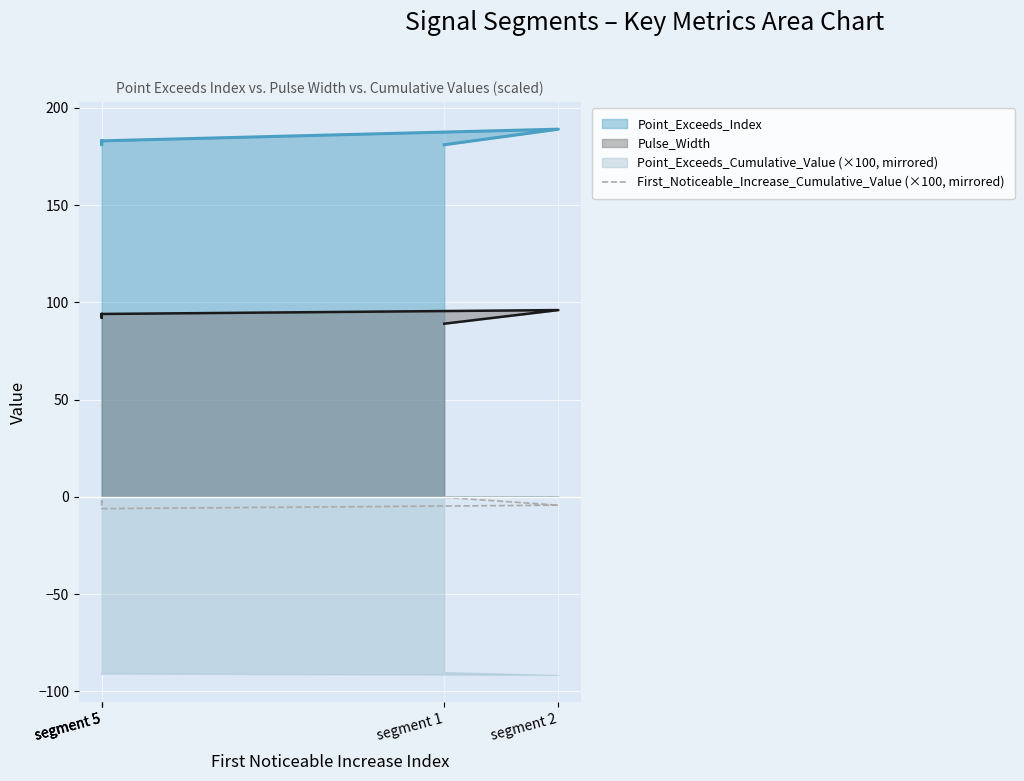

True or false: the data shows -0.6 at segment 5.

False